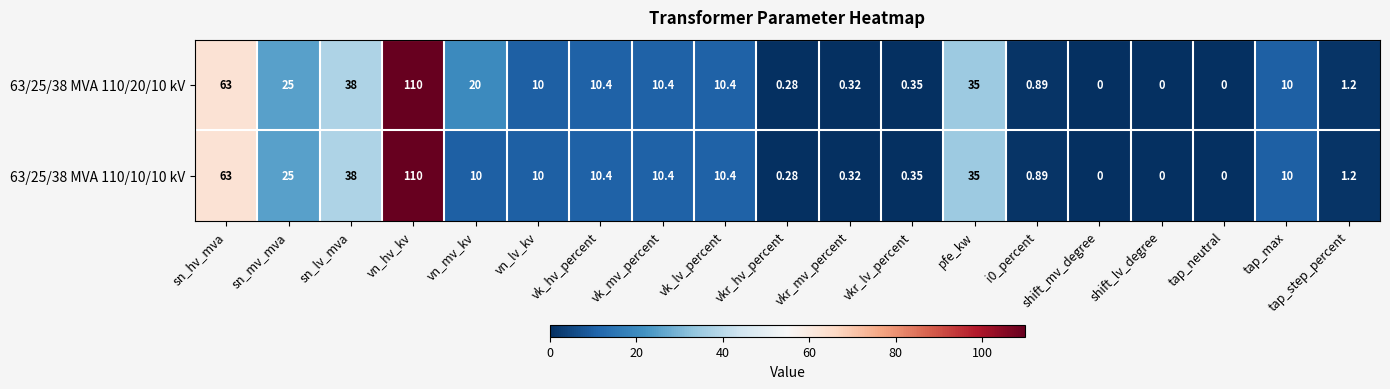

At which label is 63/25/38 MVA 110/20/10 kV closest to 55?

sn_hv_mva